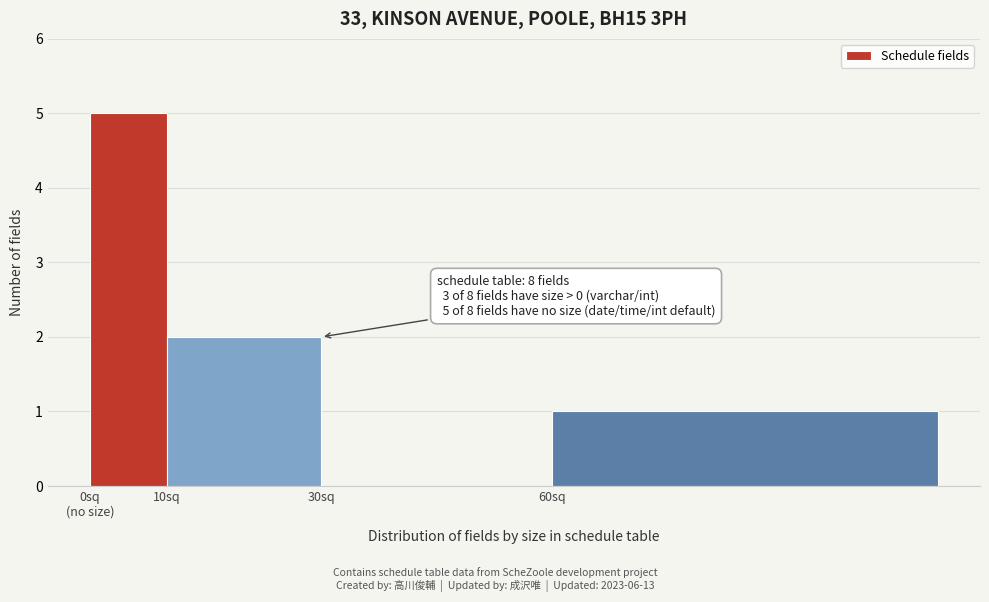

Is it true that the value at 10sq is 2?

True